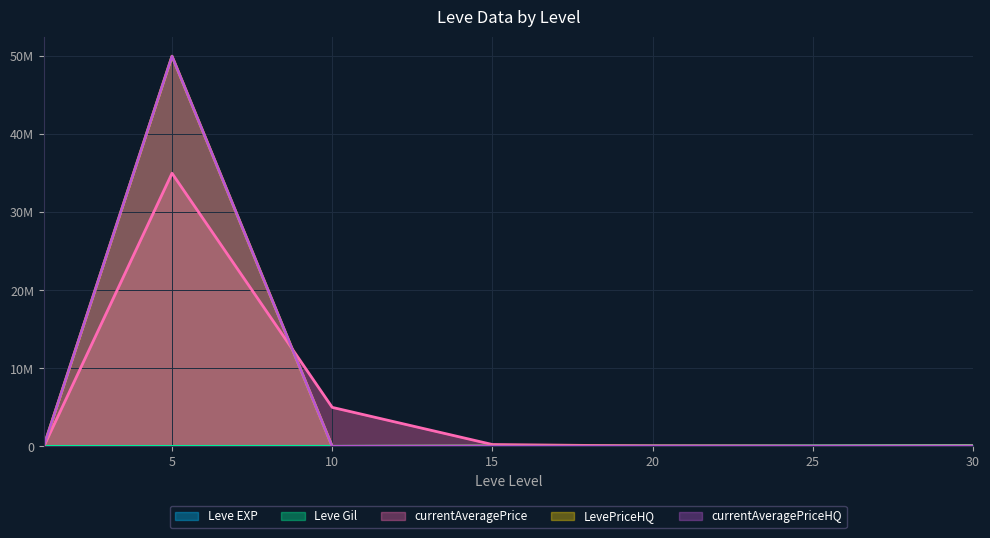

What is the smallest value displayed?

1